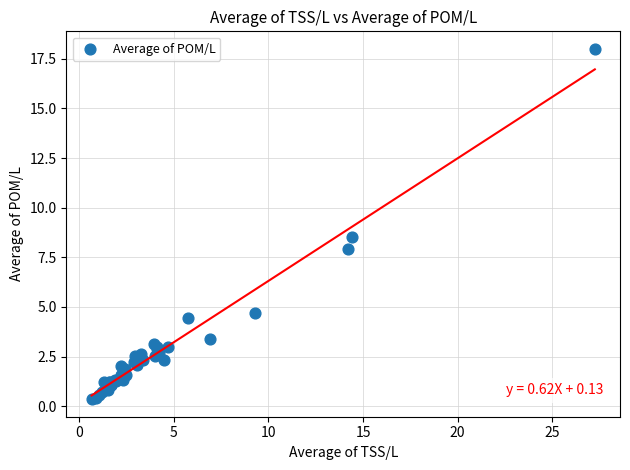

What Y value in the scatter plot is closest to 9?

8.5